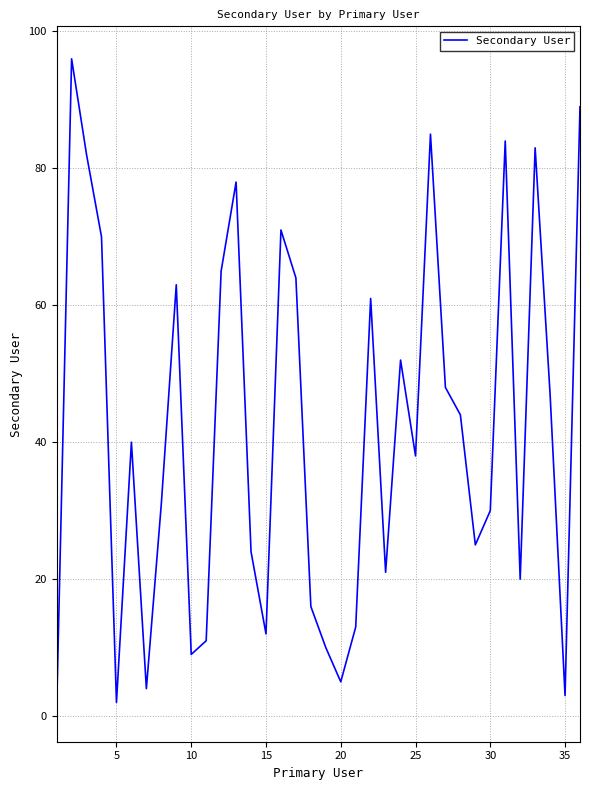

What is the maximum value shown in the chart?

96